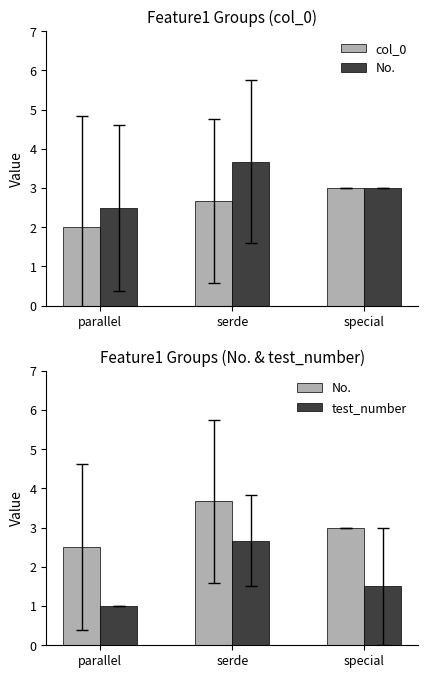

The col_0 series shows 3.0 at special. True or false?

True